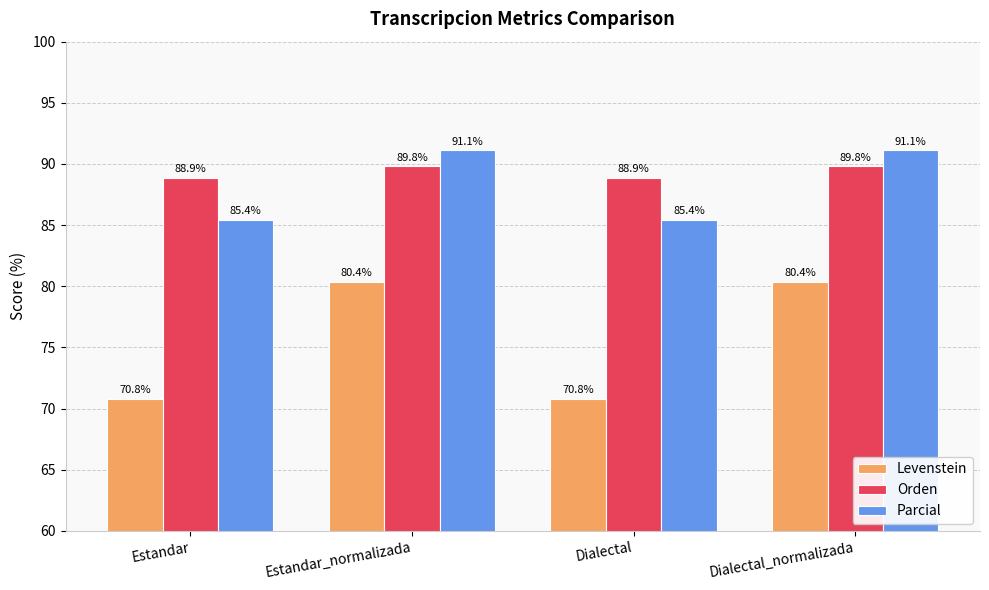

What is the spread (max minus min) of values at Estandar_normalizada?

10.8